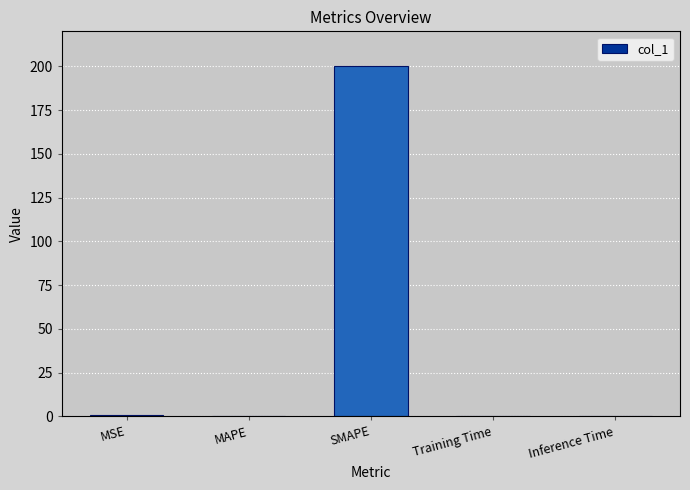

The chart shows a value of 288.5 at SMAPE. True or false?

False